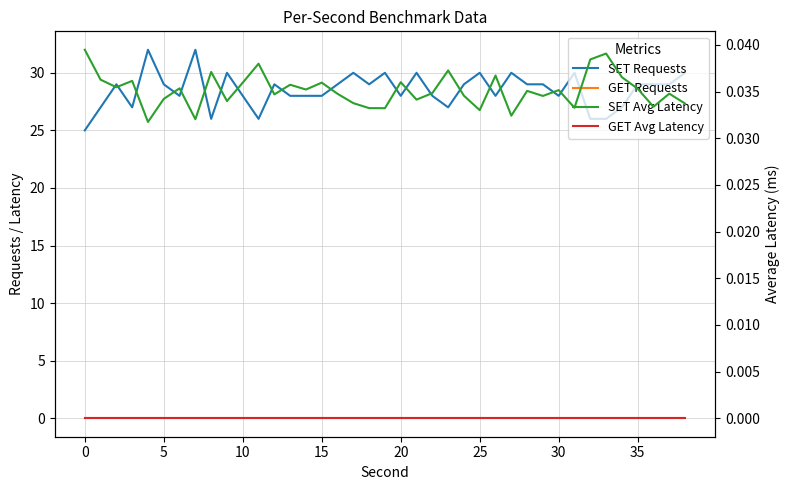

True or false: SET Avg Latency and GET Avg Latency intersect in this chart.

False